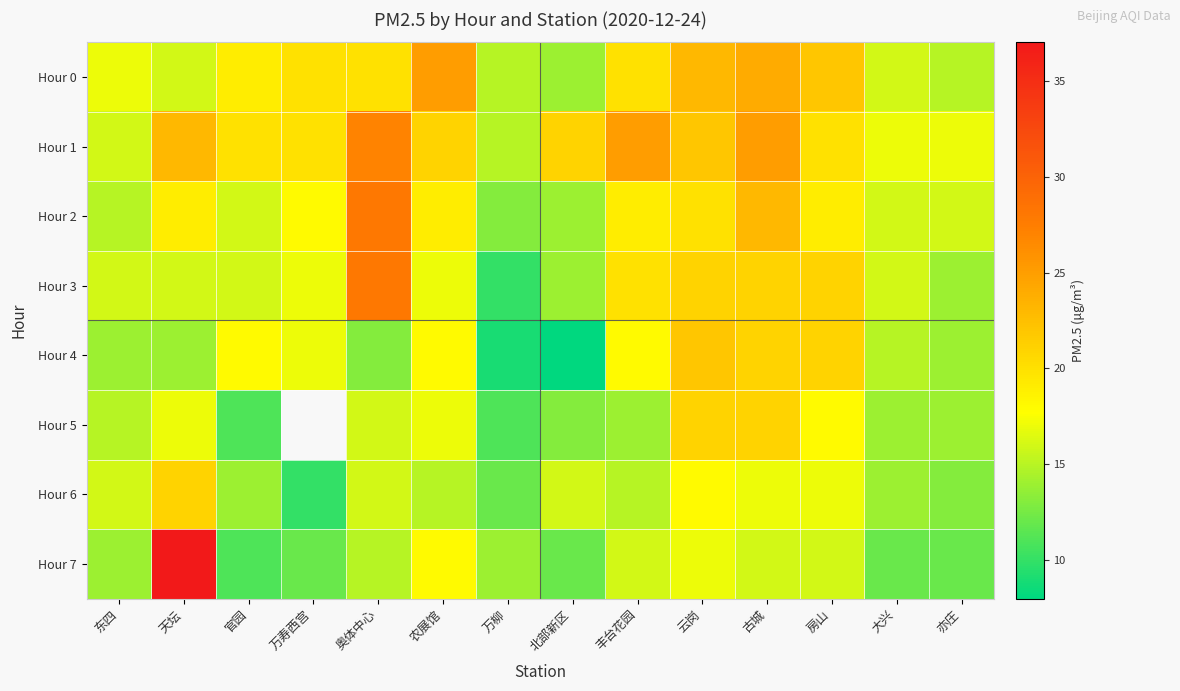

The value of Hour 5 at 房山 is 7.3. True or false?

False